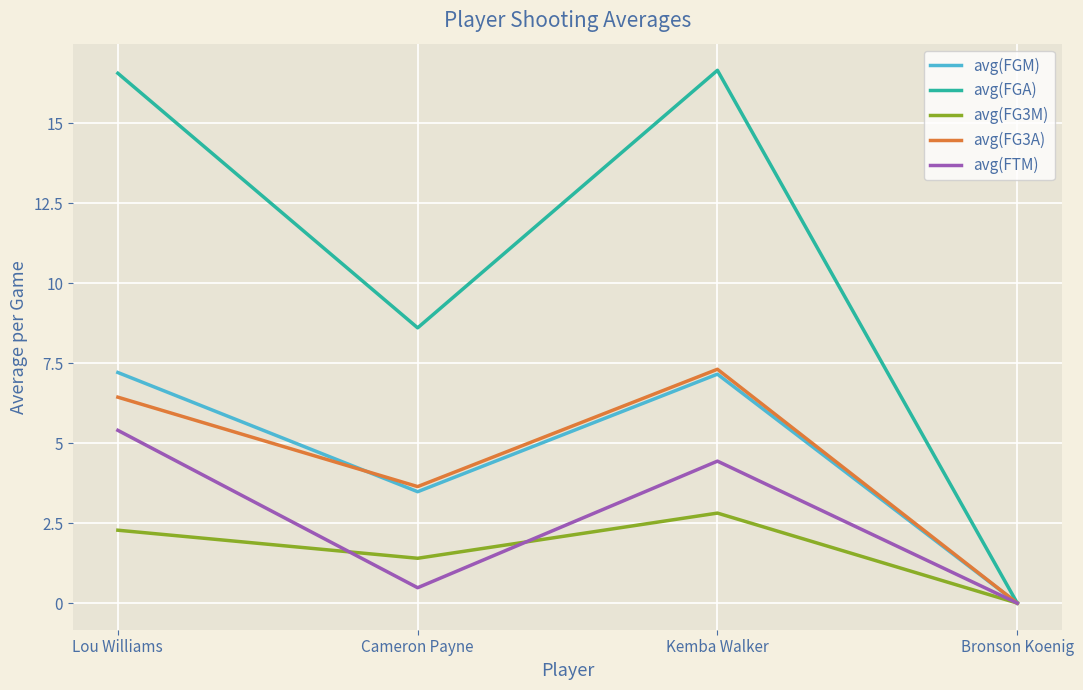

What is the greatest value displayed?

16.6